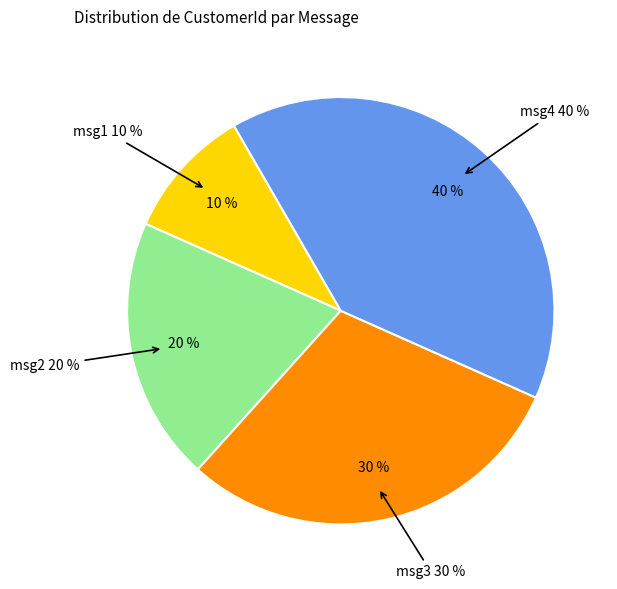

What is the total percentage of msg4 and msg2?

60.0%